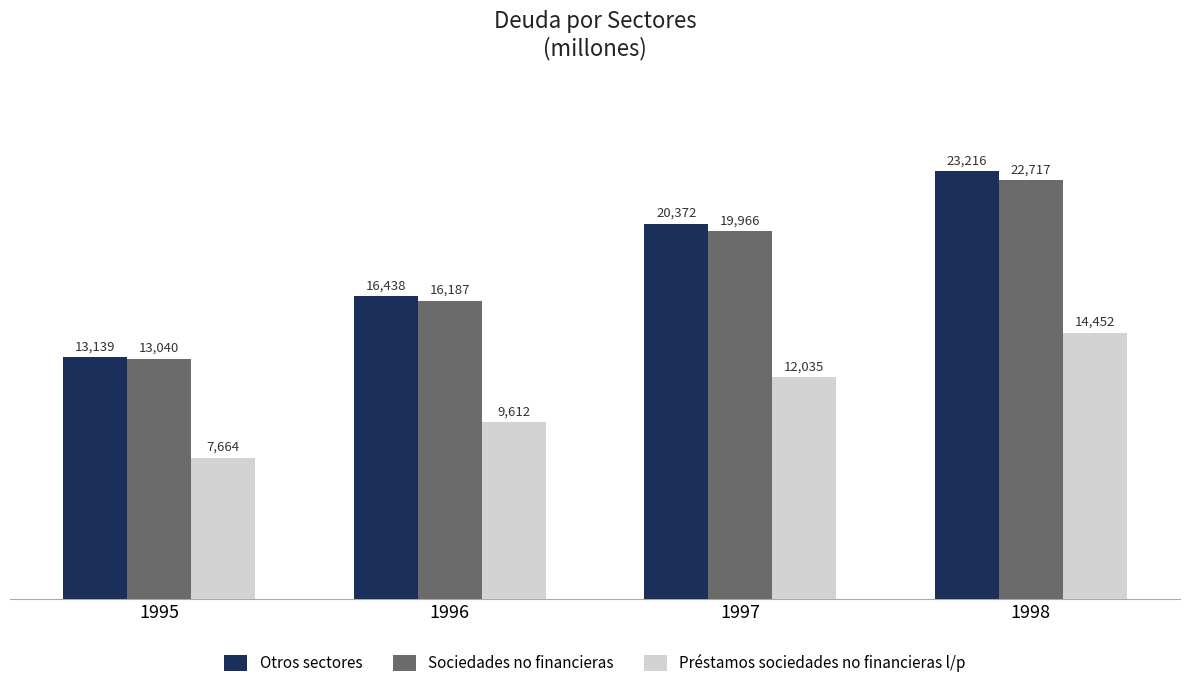

What value does the Préstamos sociedades no financieras l/p series have at 1996, to the nearest 10?

9610